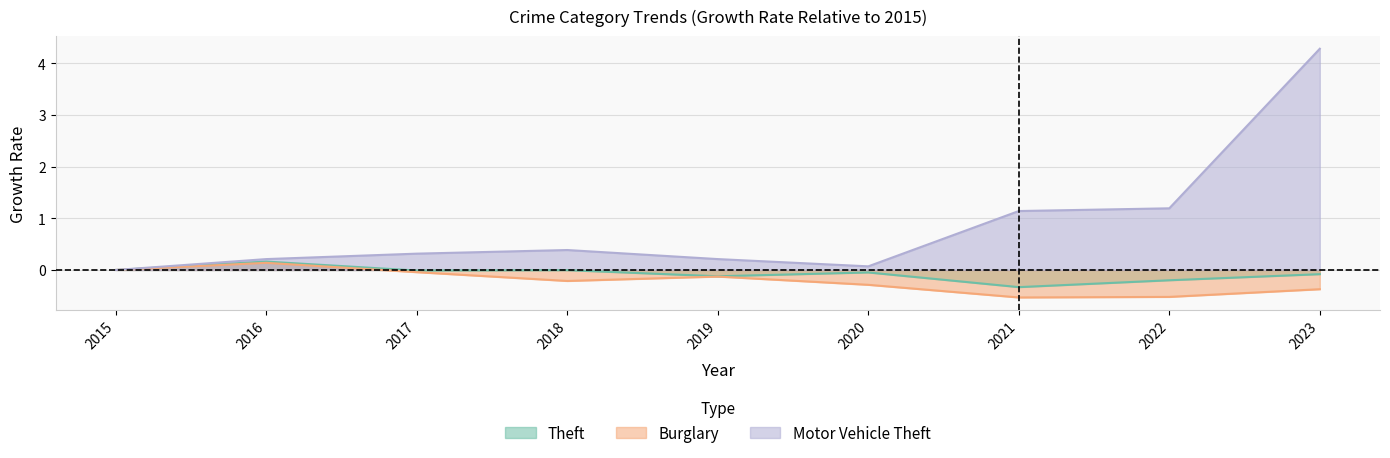

How many data points in Motor Vehicle Theft are above 0?

8